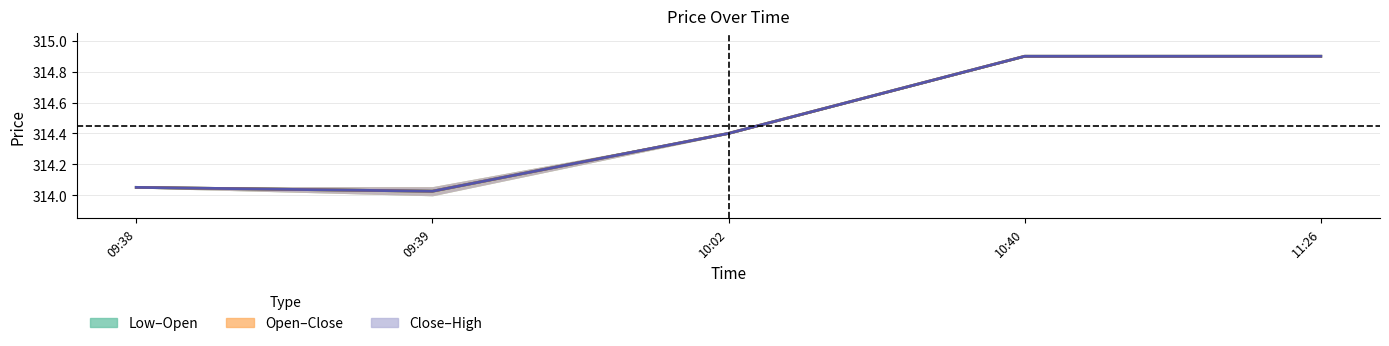

What is the difference between the second highest and minimum values in the Low series?

0.9